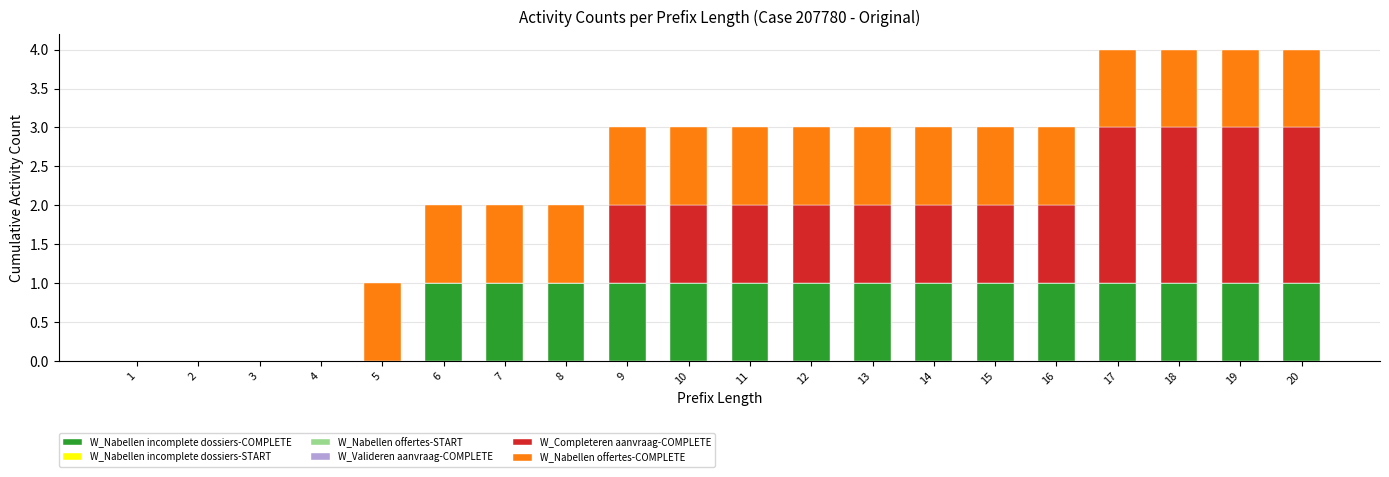

True or false: W_Nabellen incomplete dossiers-COMPLETE has a value of 1 at 10.

True